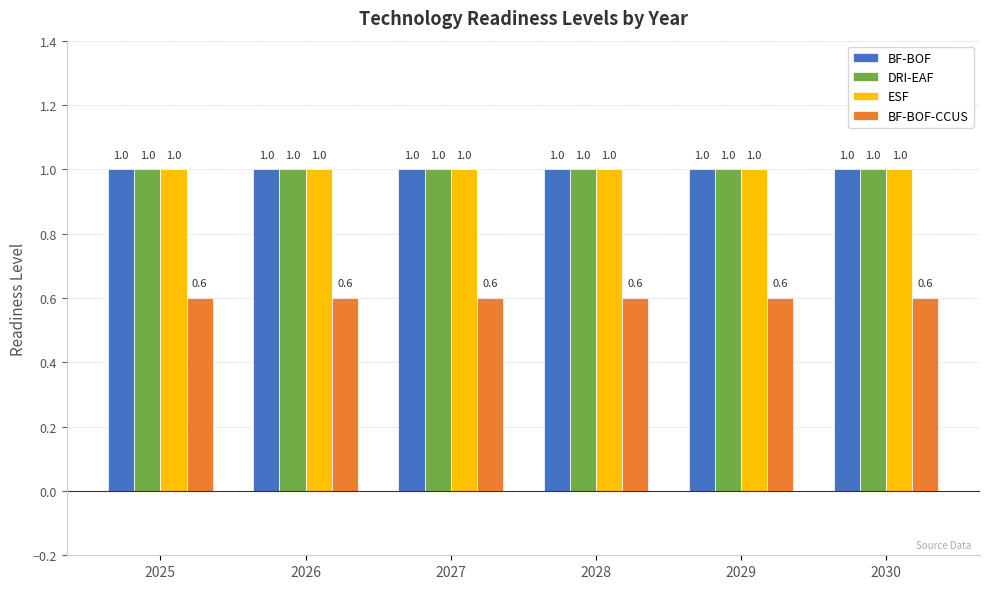

How many bars are there in total?

24